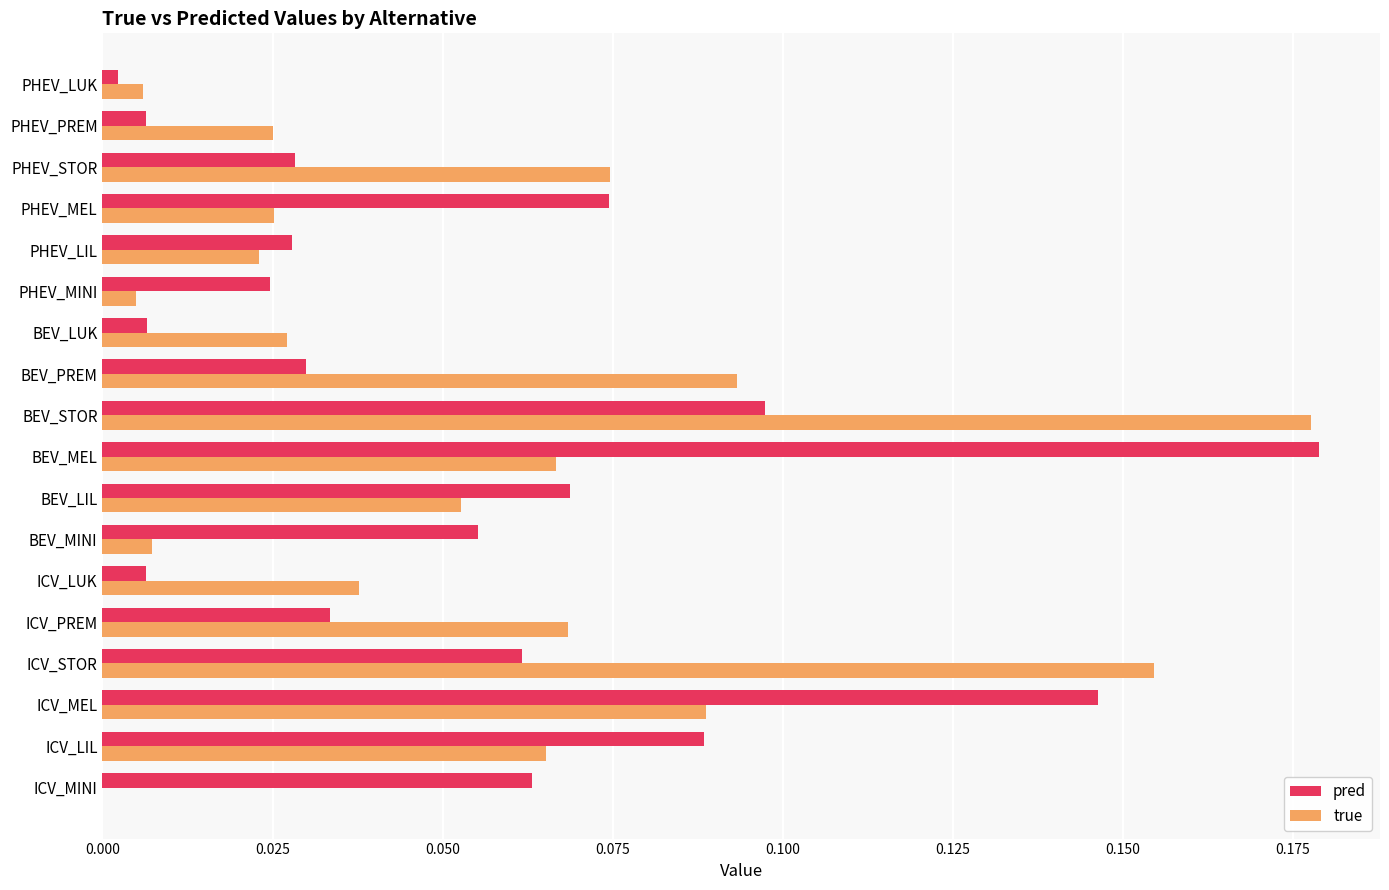

Is the value of pred at BEV_LUK greater than the value of true at PHEV_PREM?

No